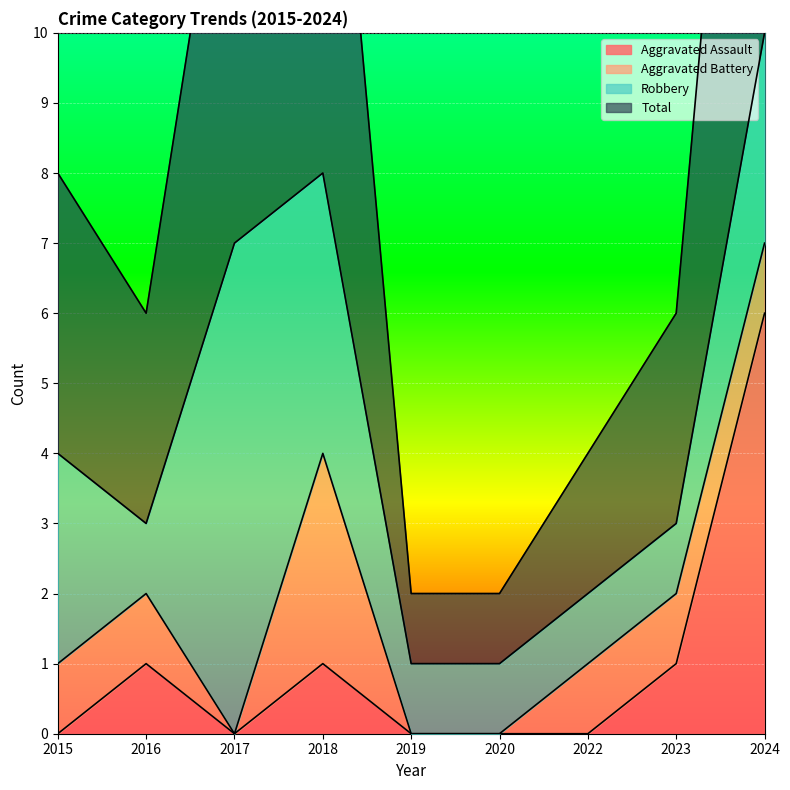

The Aggravated Assault series shows 0 at 2019. True or false?

True